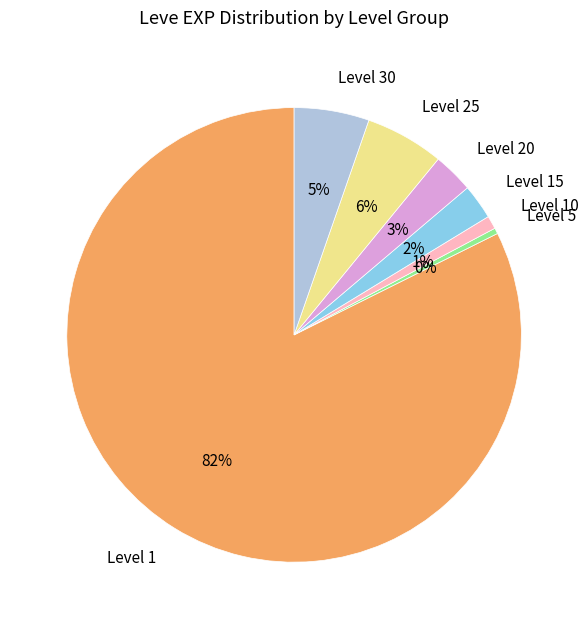

Is it true that Level 1 is 82% of the pie?

True